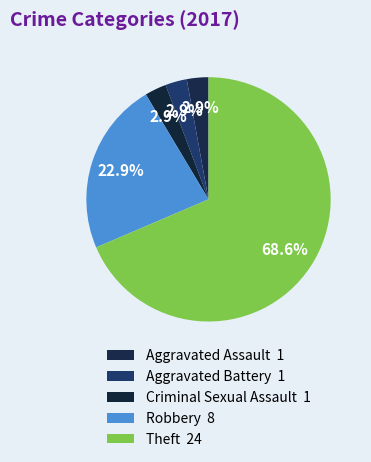

Which category accounts for the majority?

Theft